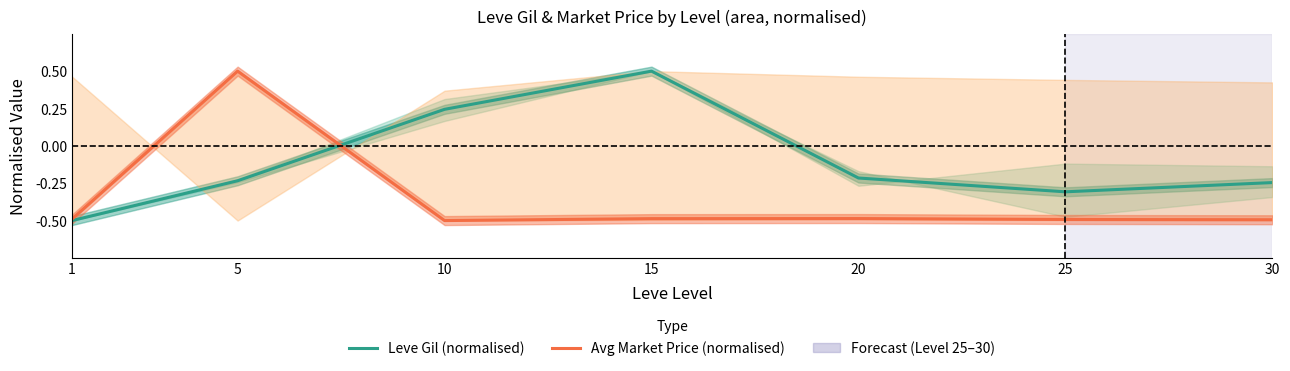

True or false: Leve Gil (normalised) has more than 1 interior local peaks.

False